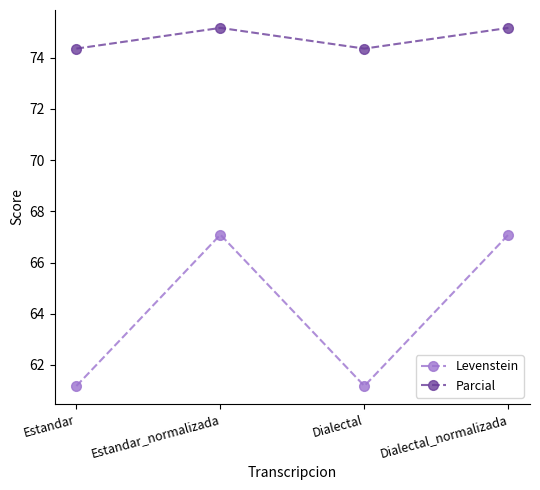

Where is the first local minimum for Levenstein?

Dialectal